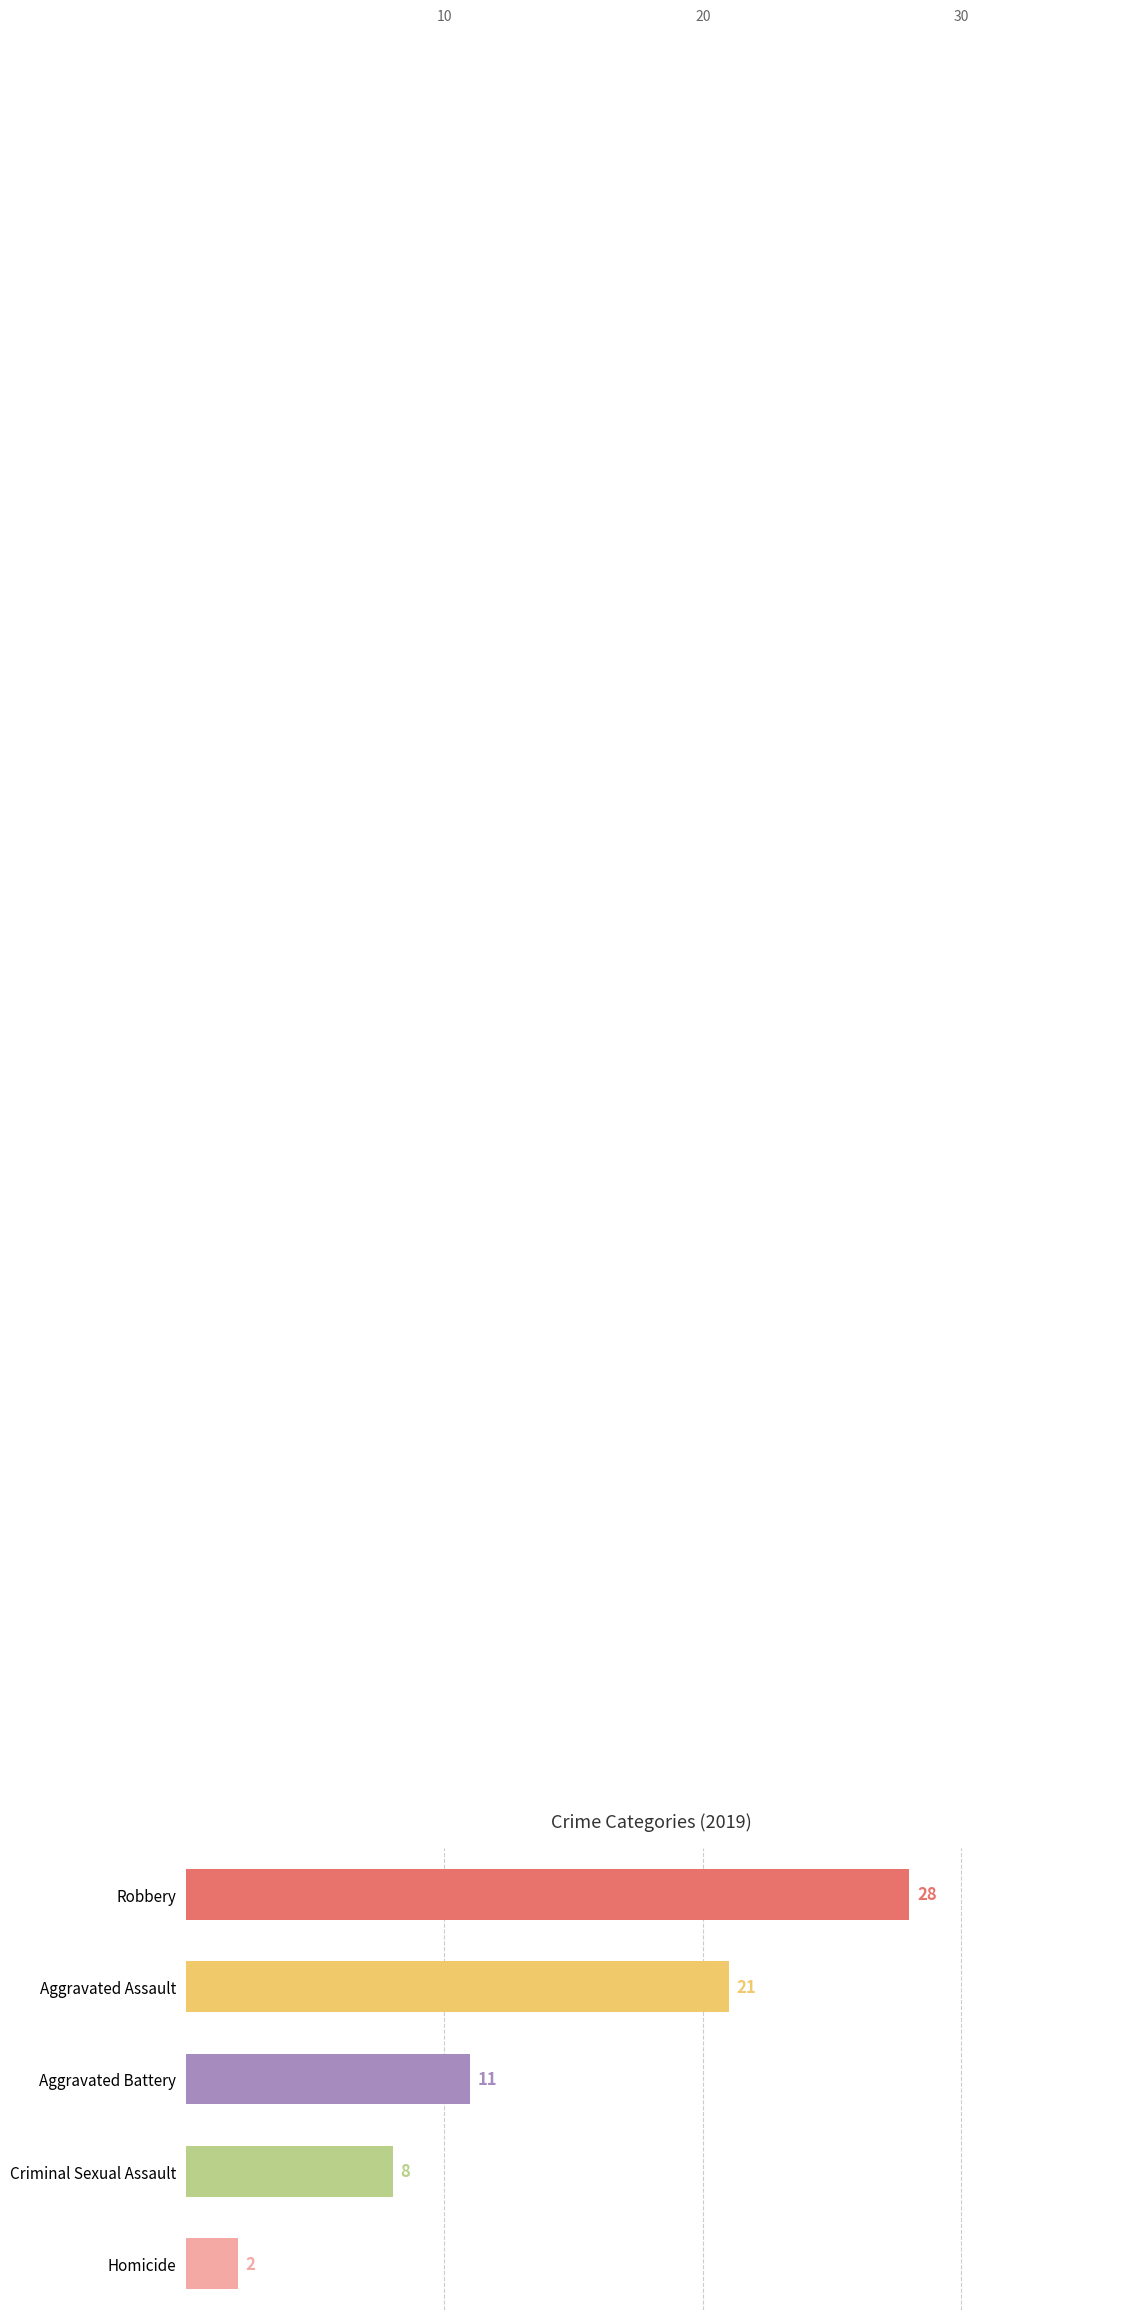

What is the average value?

14